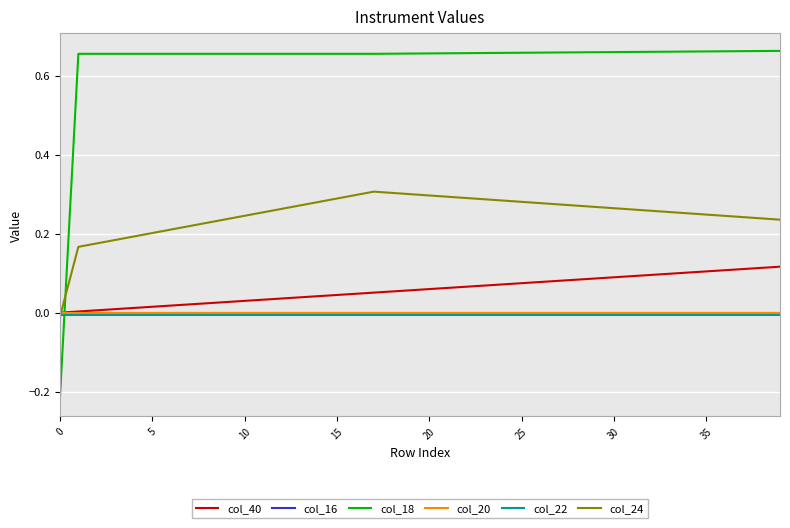

Which series has the largest total across all categories?

col_18